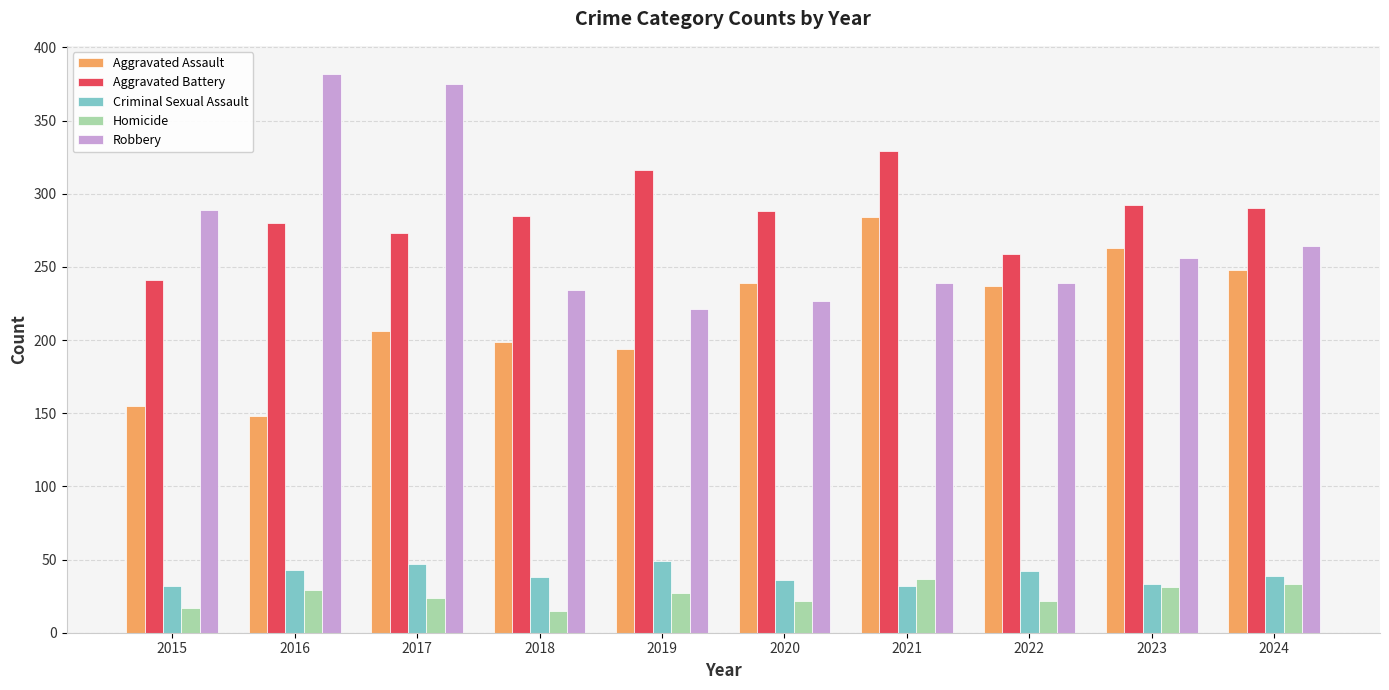

What is the smallest value displayed?

15